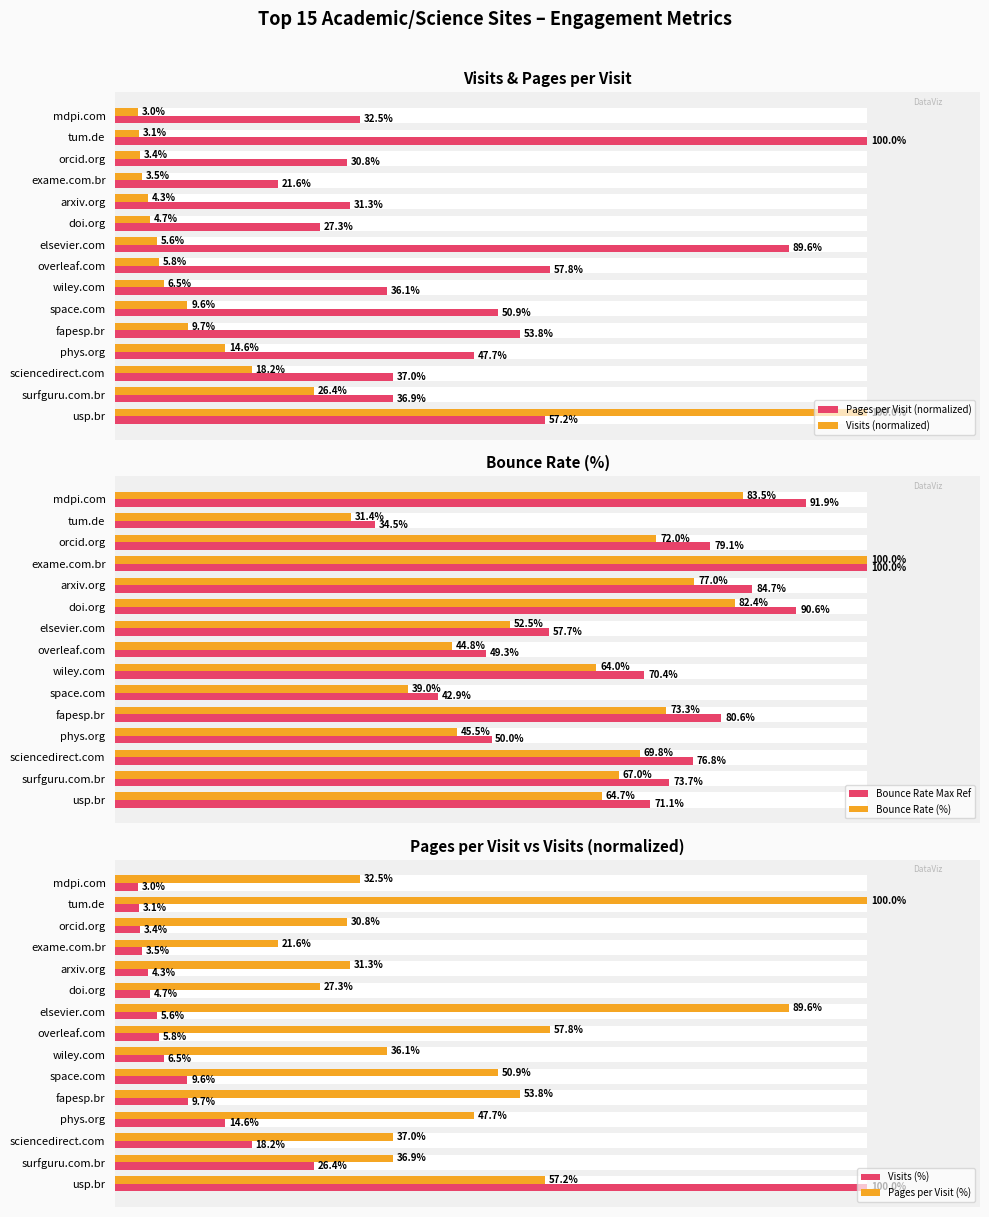

Which series changed the most between surfguru.com.br and elsevier.com?

Pages per Visit (normalized)